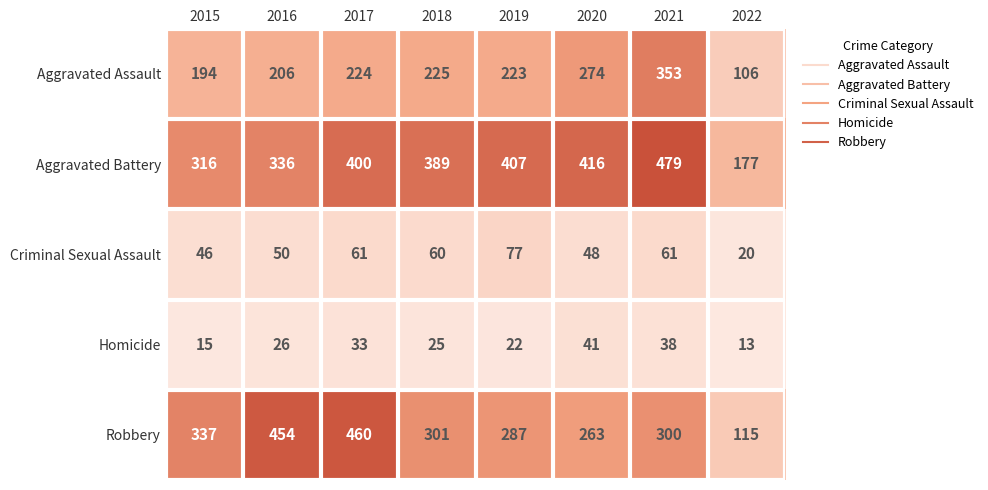

How many data points does each series have?

8